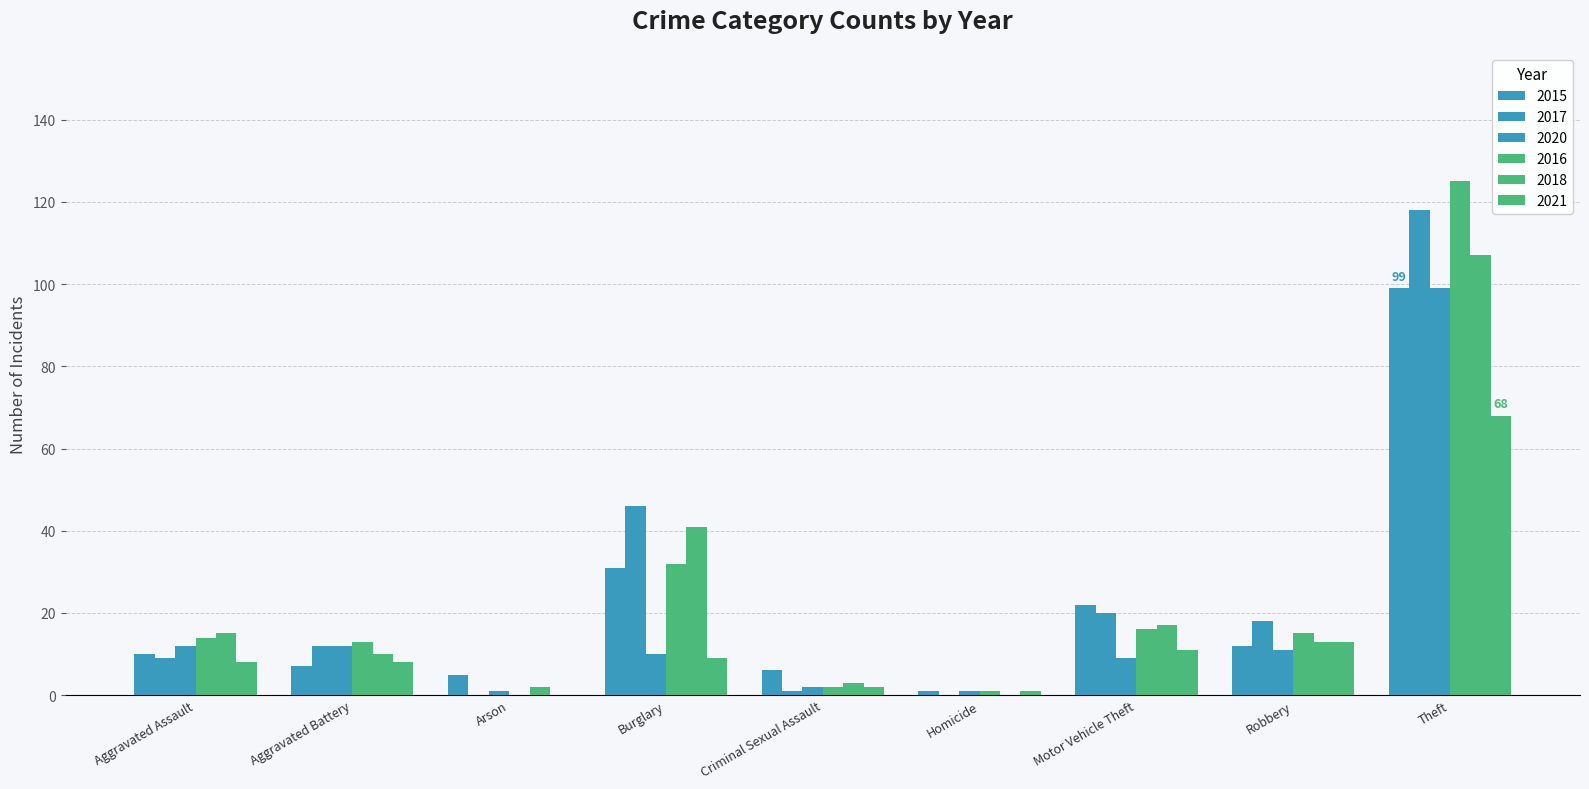

Which series has the largest range (max minus min)?

2016